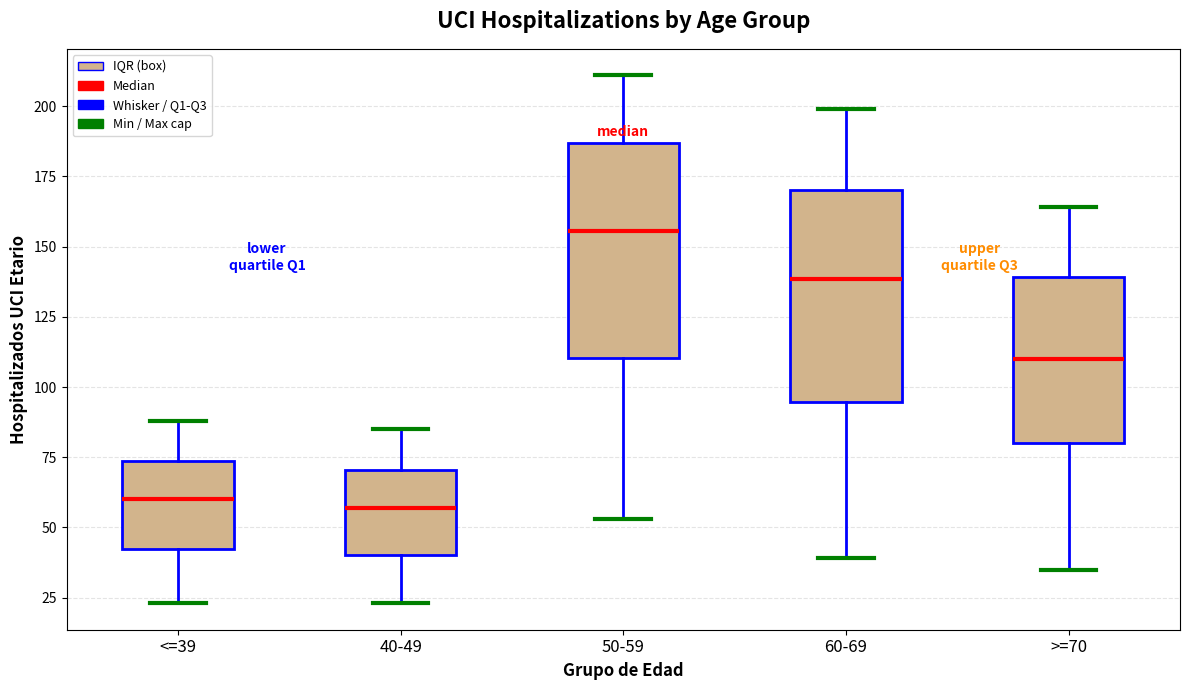

Reading left to right, read every box against the y-axis: the position of its median line, the range the box covers, and the ends of its whiskers. The values are not printed on the chart, so give them approximately, as read against the axis.

<=39: median 60, box 45 to 75, whiskers 25 to 90
40-49: median 55, box 40 to 70, whiskers 25 to 85
50-59: median 155, box 110 to 185, whiskers 55 to 210
60-69: median 140, box 95 to 170, whiskers 40 to 200
>=70: median 110, box 80 to 140, whiskers 35 to 165